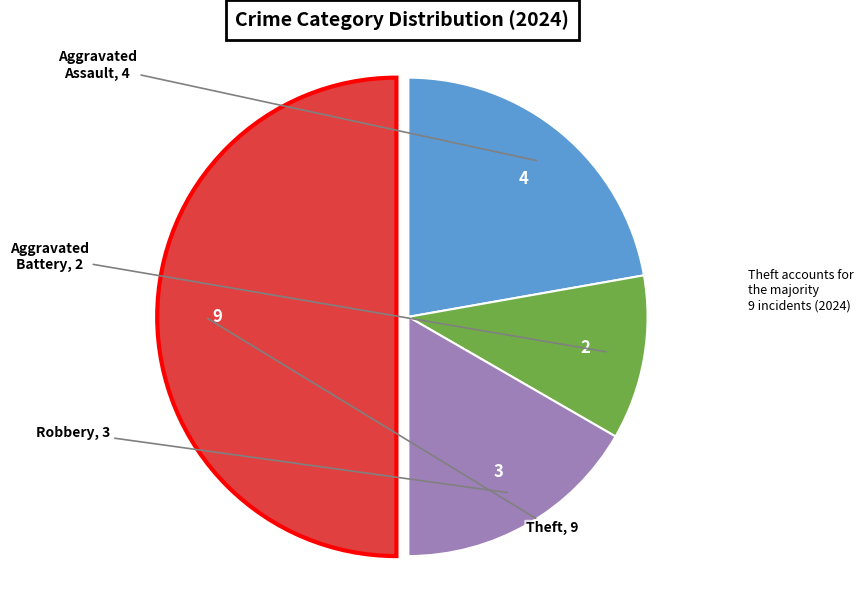

Count the number of slices in the pie.

4